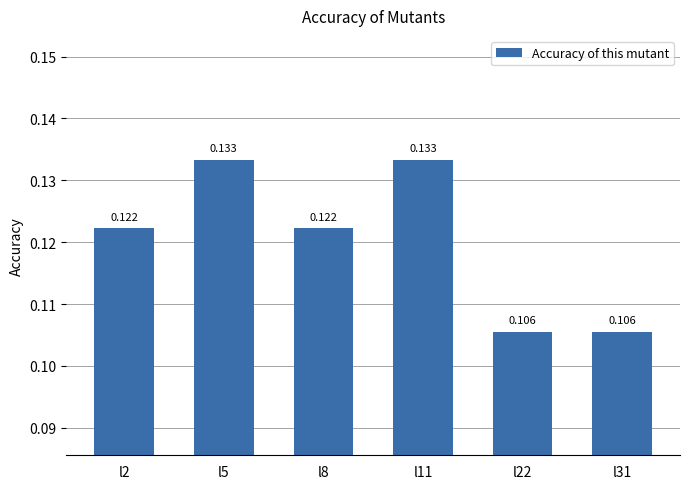

Reading left to right, list all the values displayed in this chart.

0.1	0.1	0.1	0.1	0.1	0.1